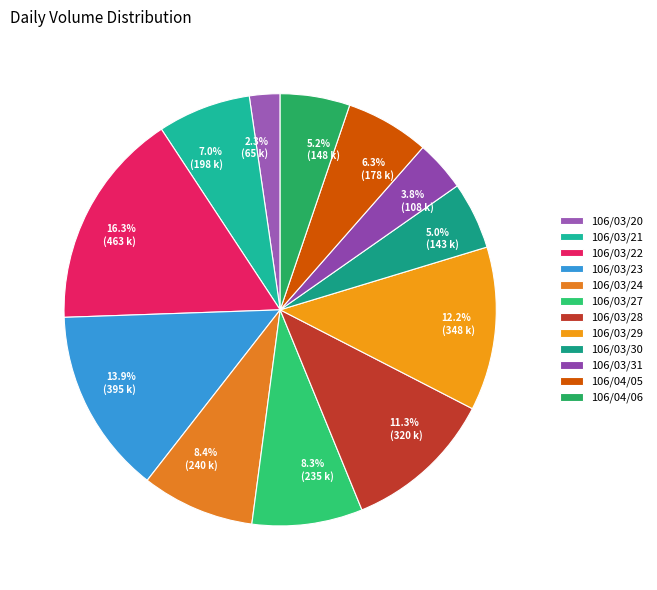

Which has a higher value, 5.2% (148 k) or 2.3% (65 k)?

5.2% (148 k)